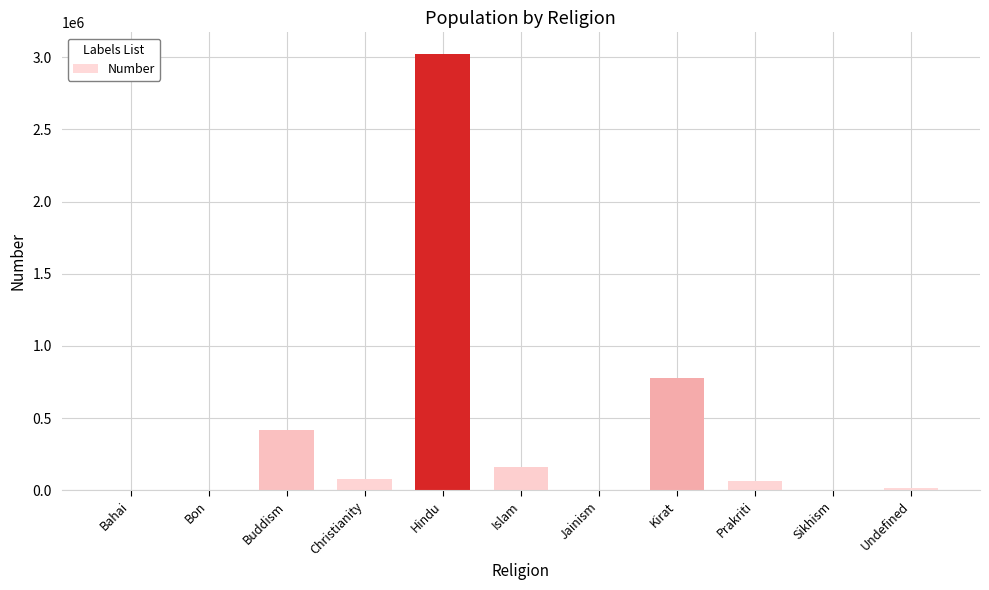

Between Bahai and Christianity, which is larger?

Christianity